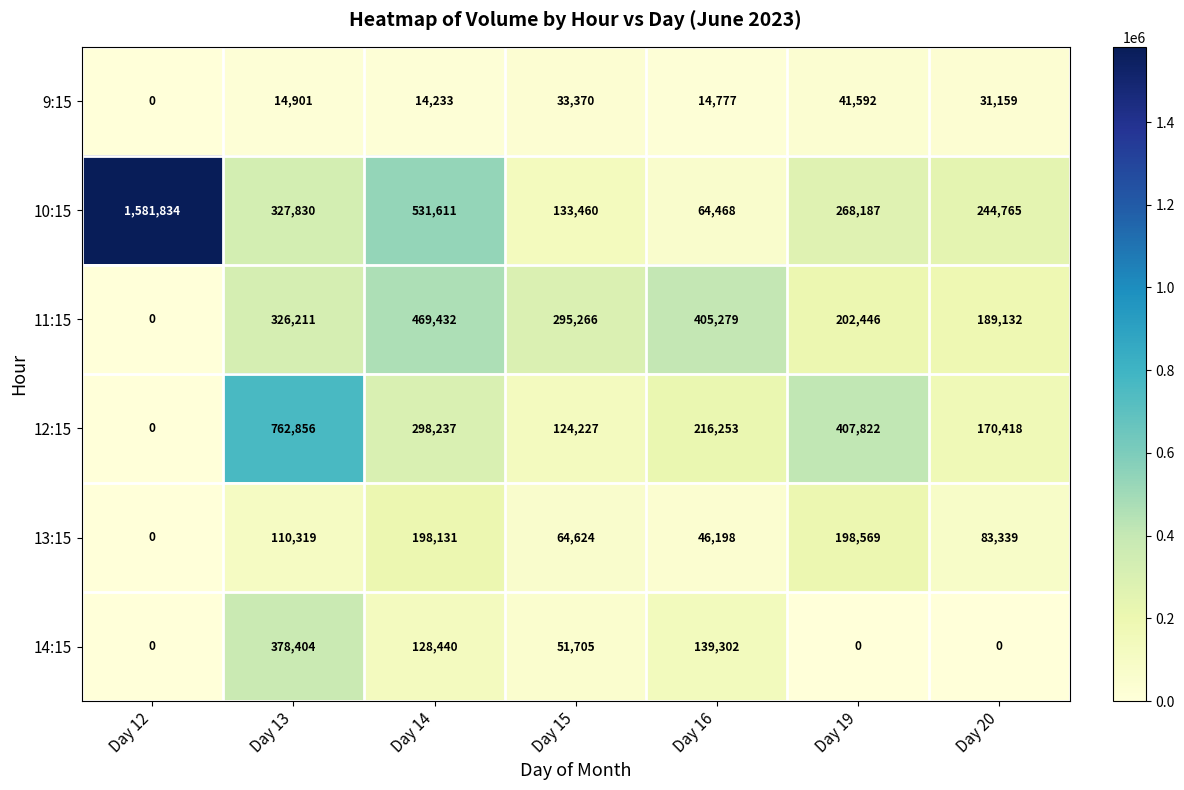

List the labels in order of 13:15 value, smallest first.

Day 12, Day 16, Day 15, Day 20, Day 13, Day 14, Day 19